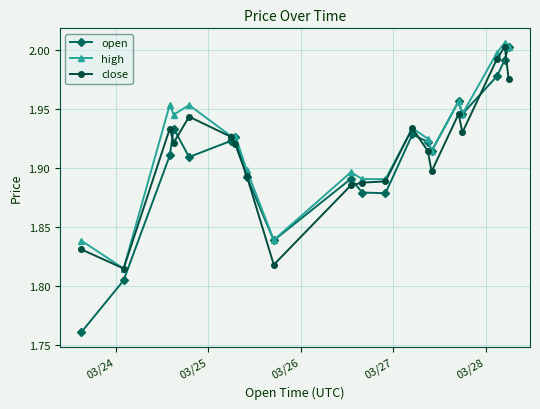

Which series has the largest range (max minus min)?

open